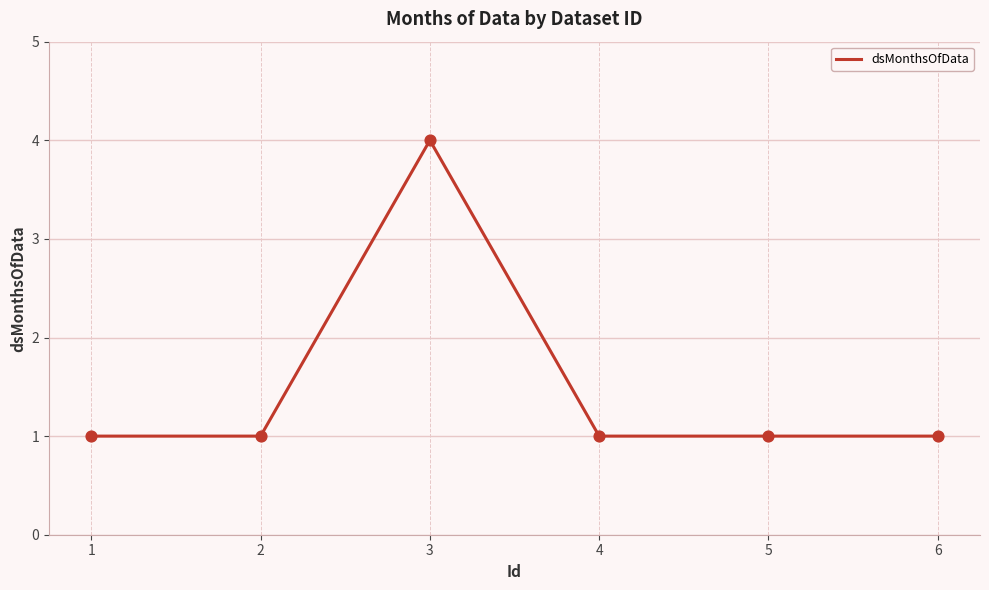

What is the ratio of the value at 6 to the value at 4?

1.0